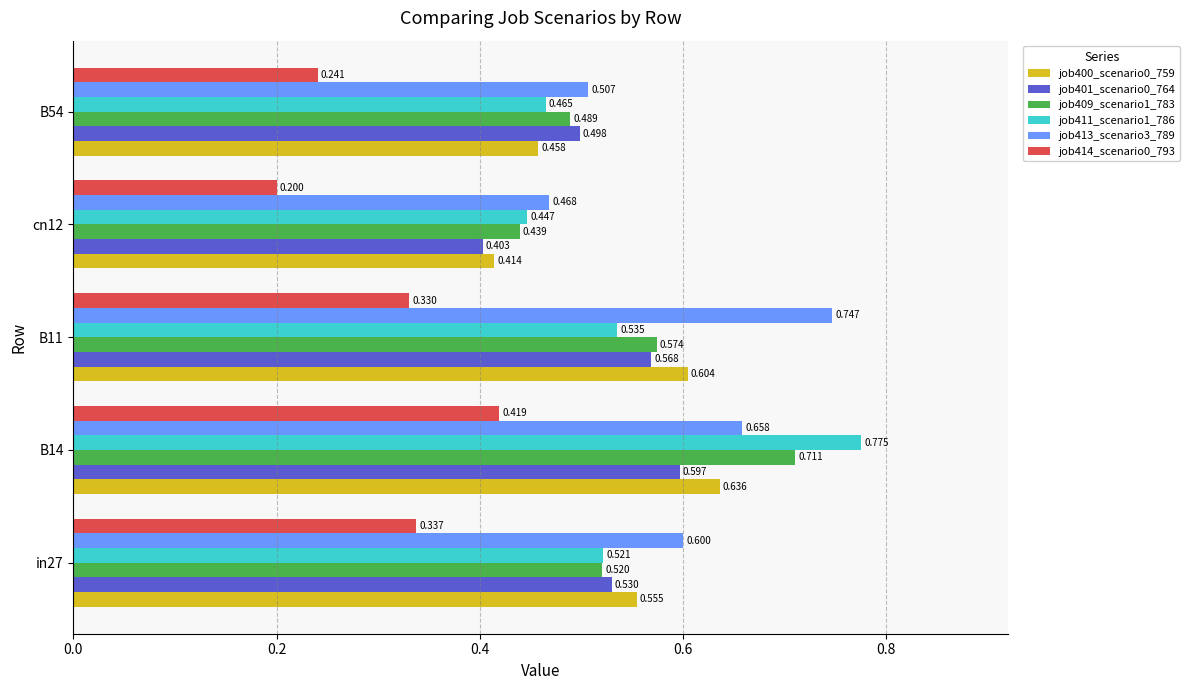

Count the job411_scenario1_786 values in the range 0 to 1.

5